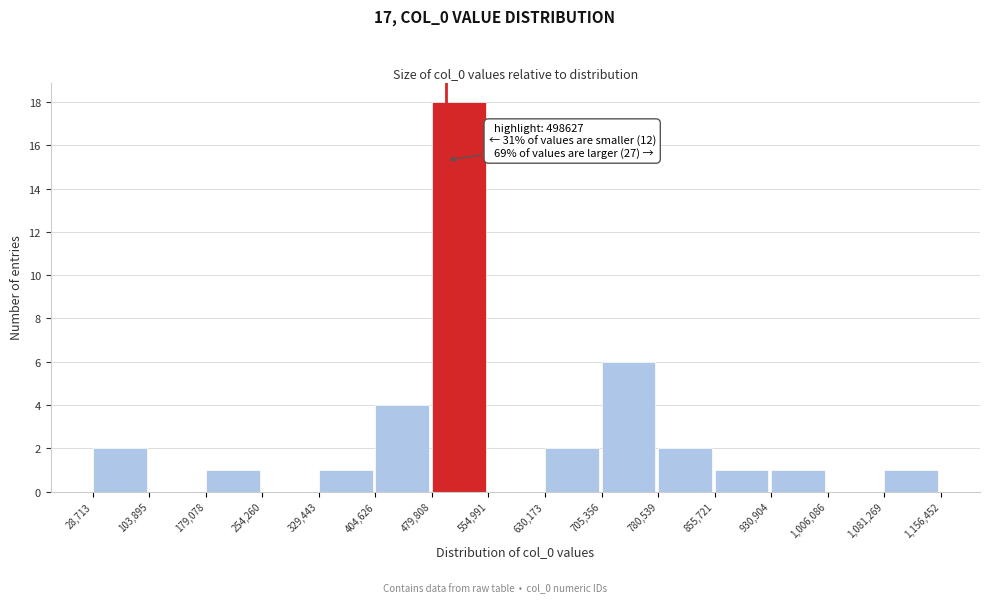

Which range on the x-axis has the tallest bar?

479,808 to 554,991